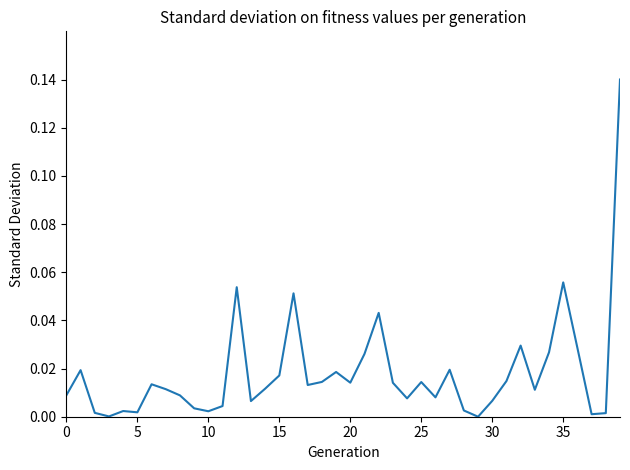

Is this an area chart (filled region under the line)?

No